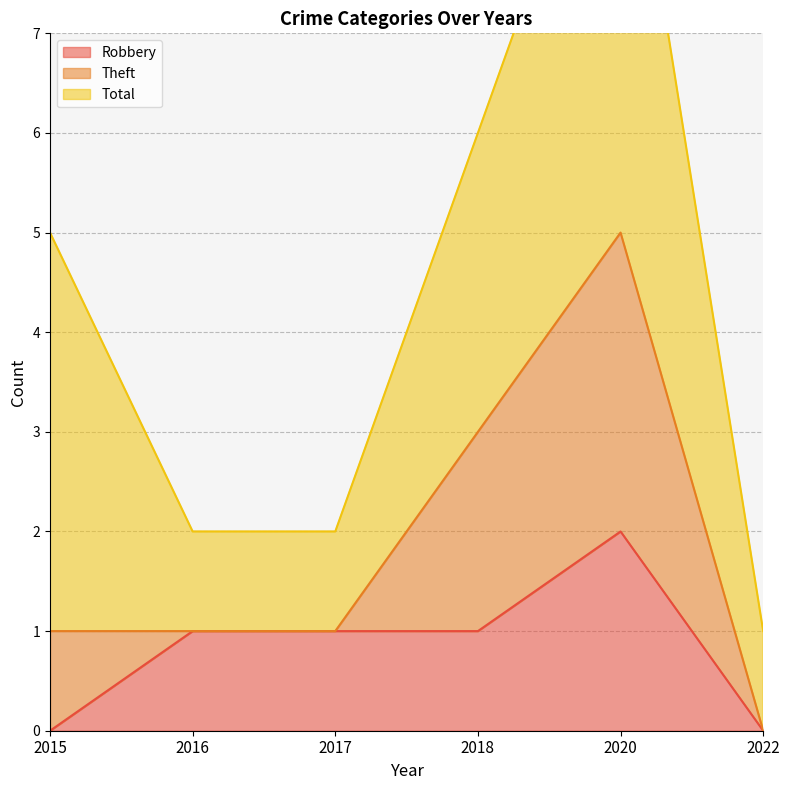

The Robbery series shows 3 at 2020. True or false?

False